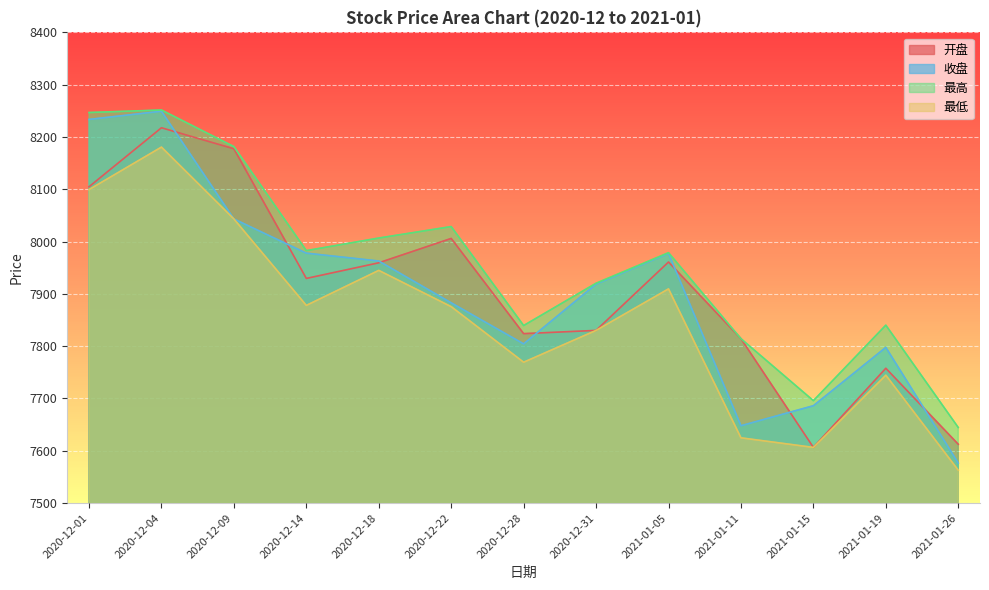

True or false: 开盘 and 最低 intersect in this chart.

False